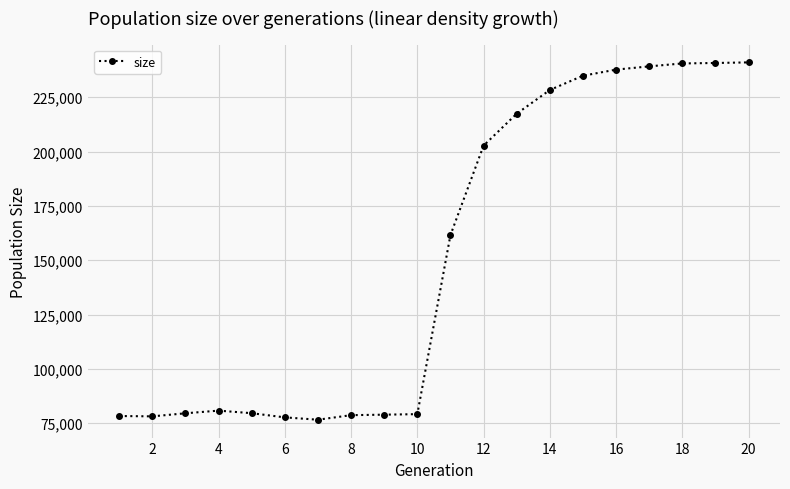

How many values are below 161568?

10